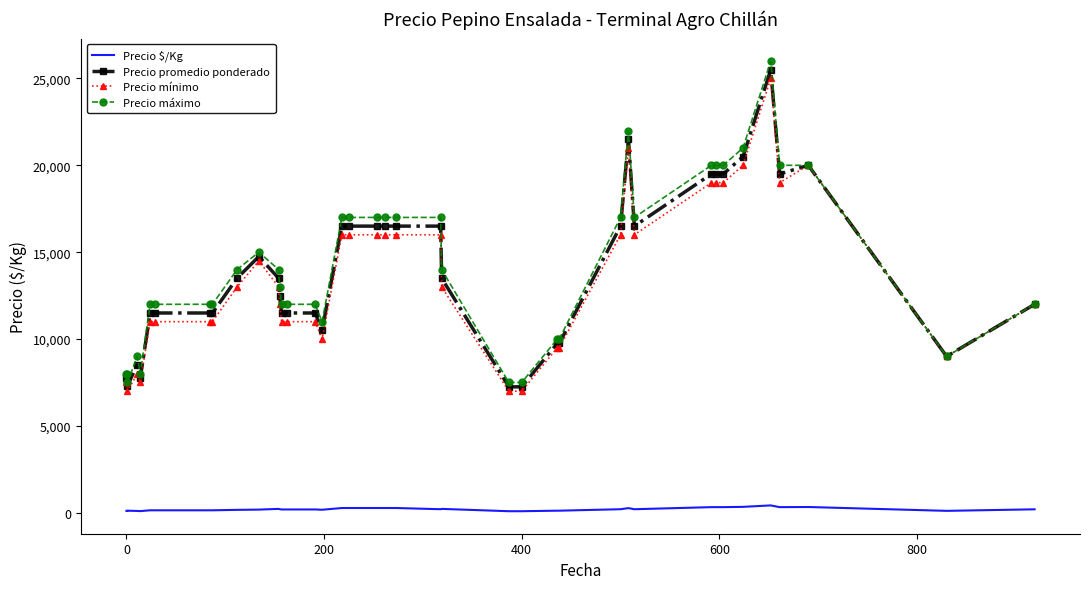

The value of Precio $/Kg at 24 is 40. True or false?

False